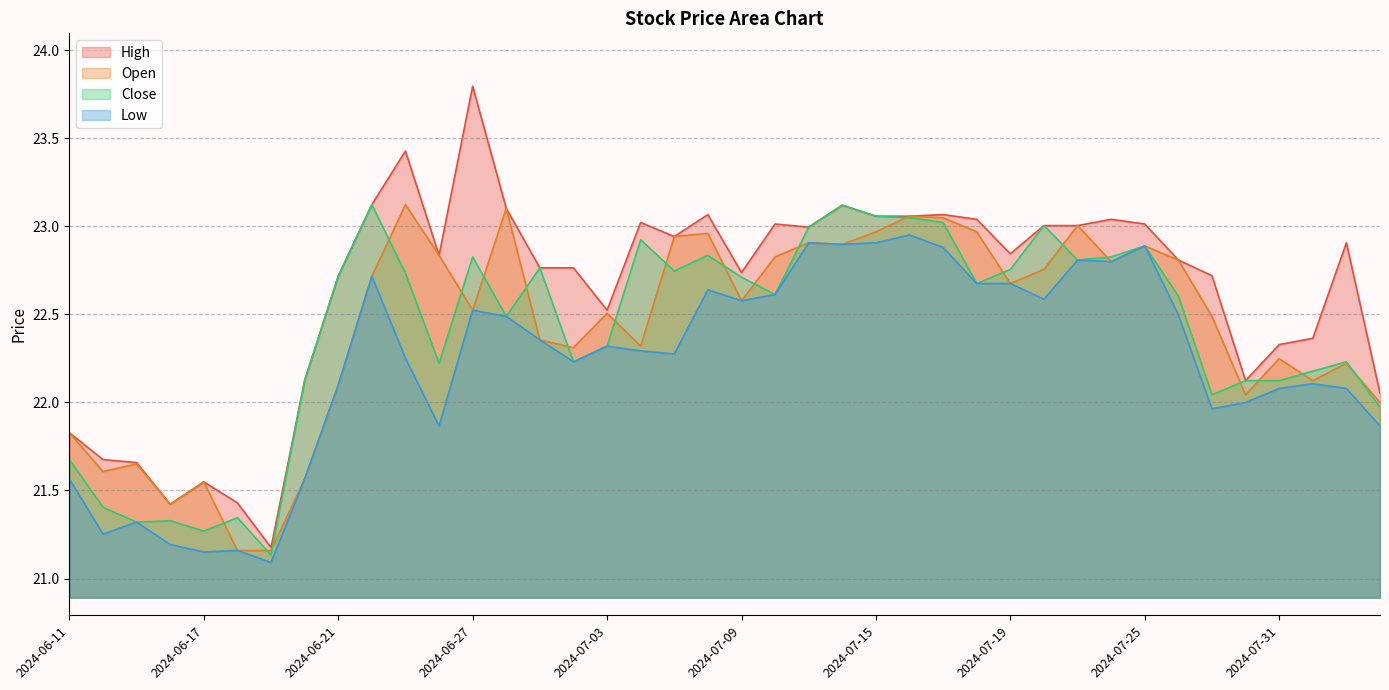

How many lines are shown in the chart?

4